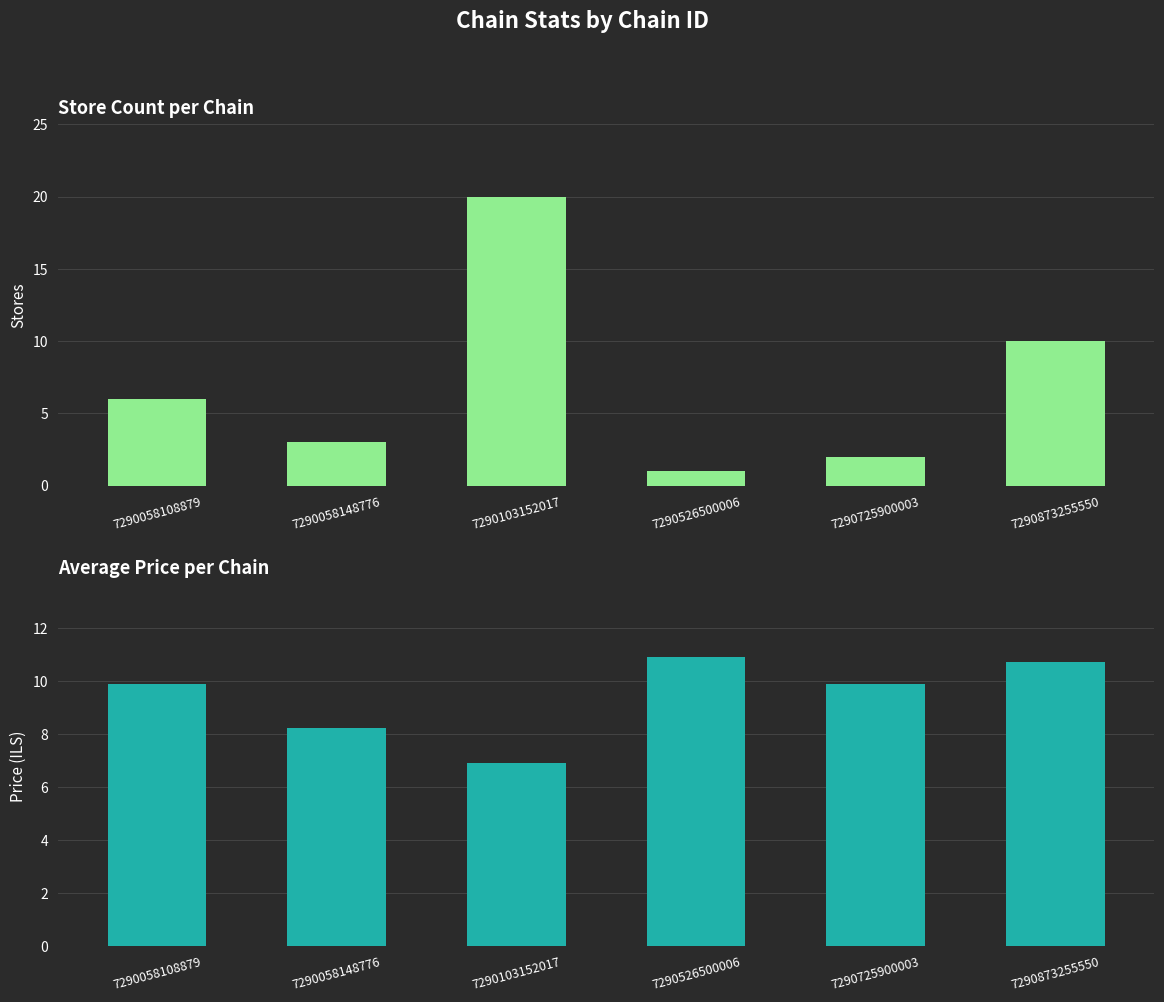

Rank the series by their average value, from highest to lowest.

Avg Price, Store Count